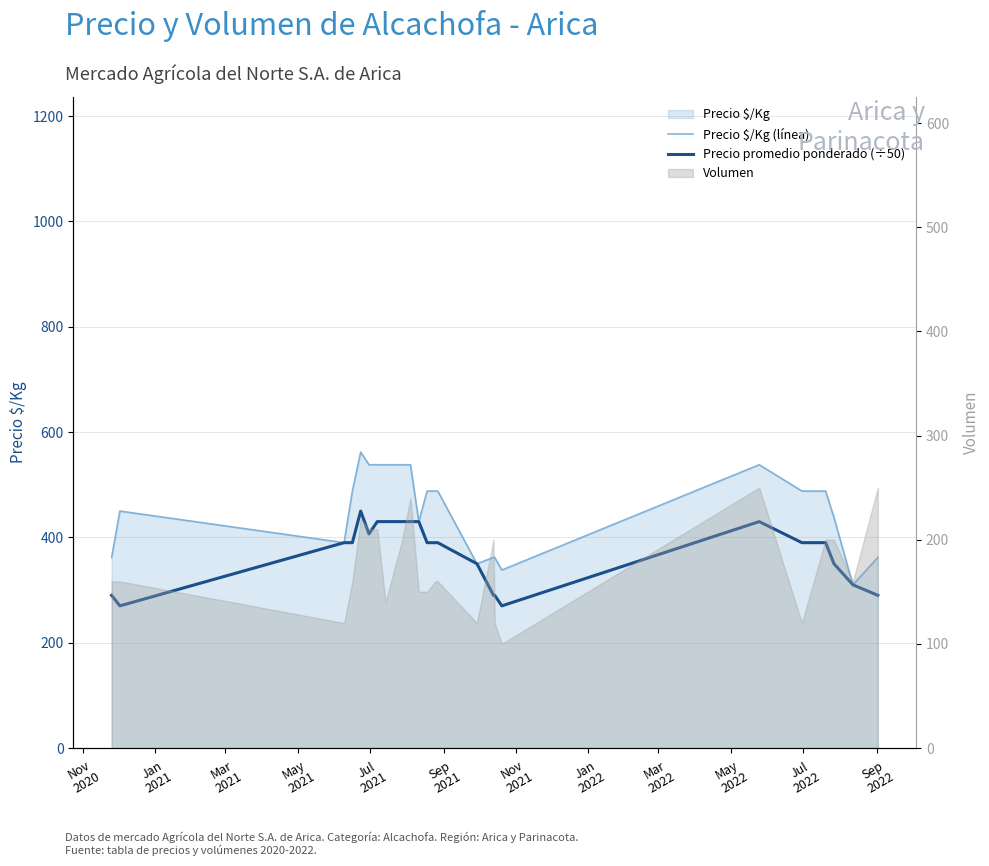

Reading left to right, transcribe all the data shown in this chart.

Precio $/Kg (línea): 362.0	450.0	390.0	488.0	562.0	538.0	538.0	538.0	538.0	538.0	538.0	430.0	488.0	488.0	488.0	350.0	362.0	362.0	338.0	538.0	488.0	488.0	438.0	310.0	362.0
Precio promedio ponderado (÷50): 290.0	270.0	390.0	390.0	450.0	406.7	430.0	430.0	430.0	430.0	430.0	430.0	390.0	390.0	390.0	350.0	290.0	290.0	270.0	430.0	390.0	390.0	350.0	310.0	290.0